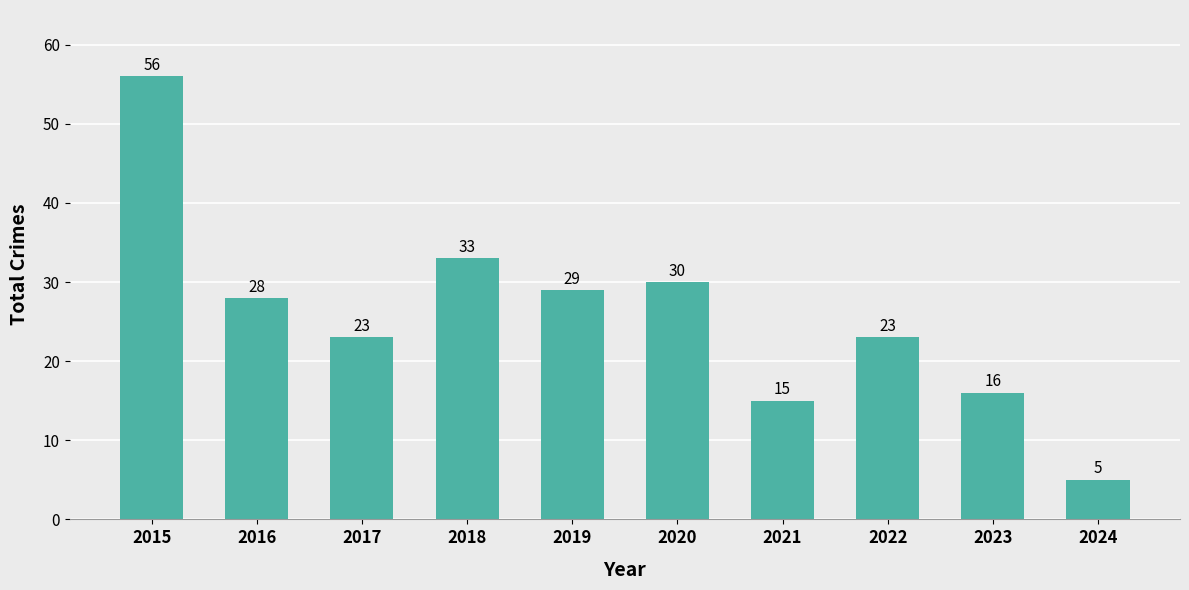

Read the value at 2015, to the nearest 5.

55